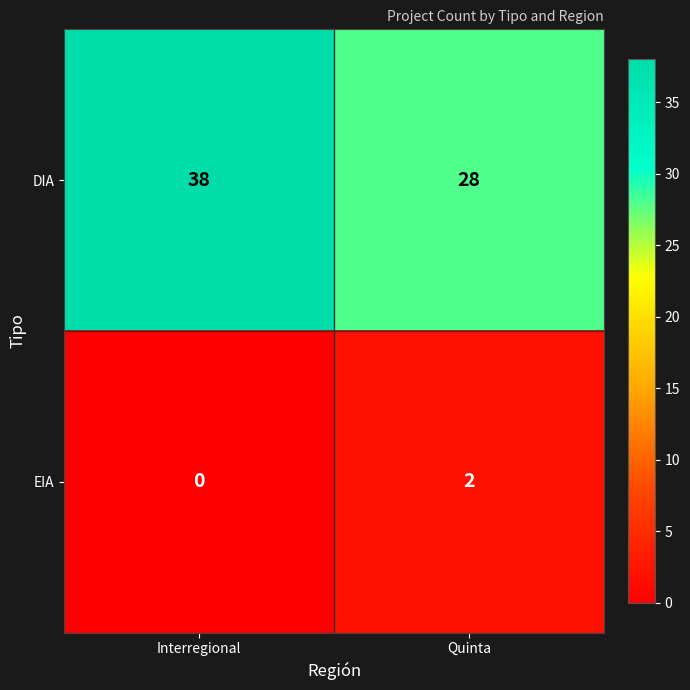

At how many categories does at least one series exceed 2?

2